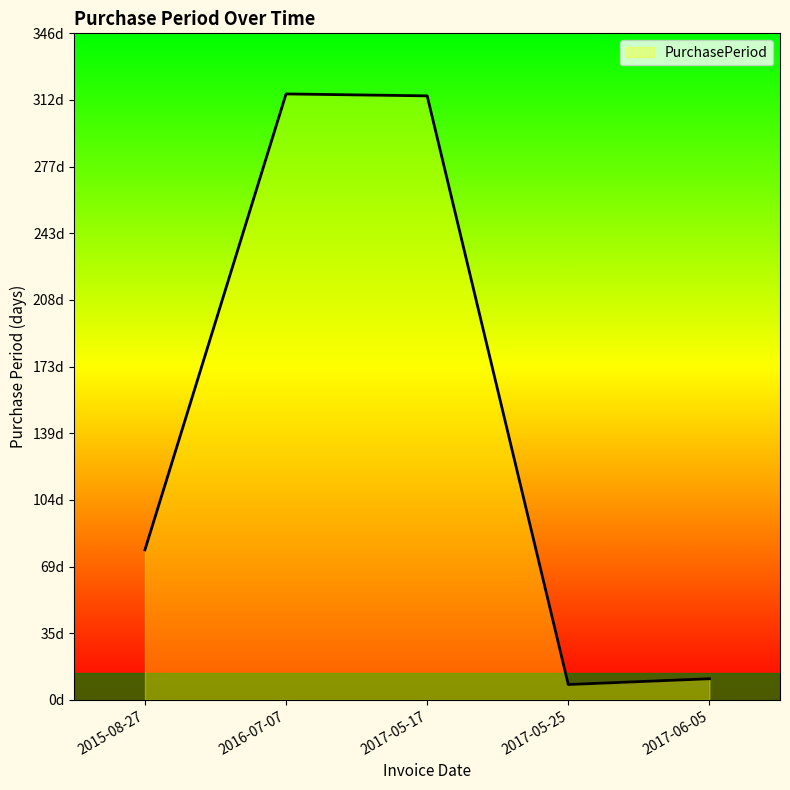

Does the chart display data point markers on the line(s)?

No